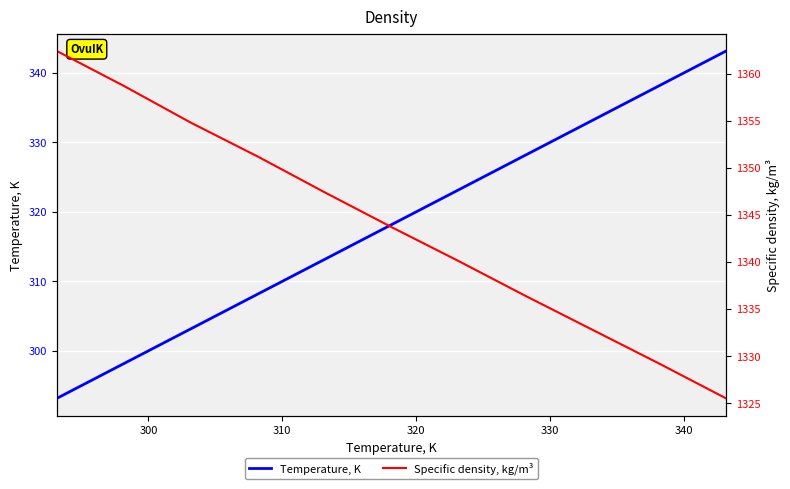

Is the value of Temperature, K at 340 greater than the value of Specific density, kg/m³ at 330?

No